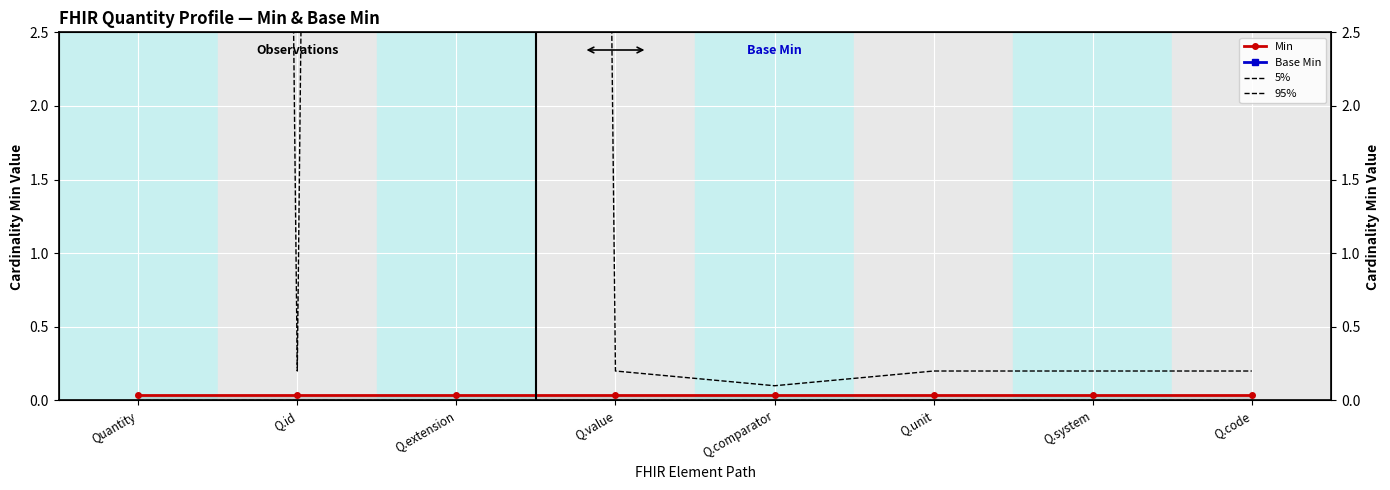

The 95% series shows 0.0 at Q.unit. True or false?

True